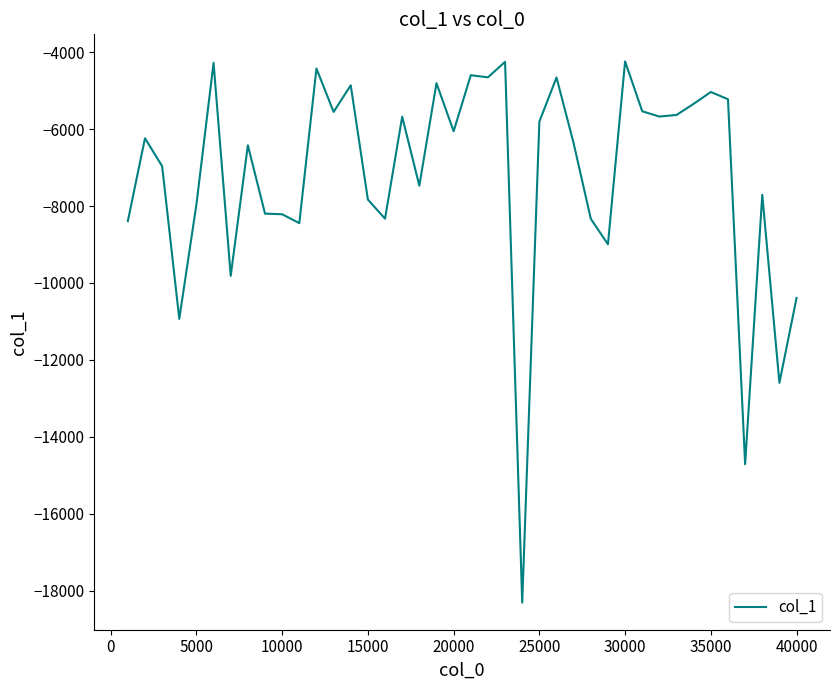

What is the minimum value shown in the chart?

-18310.0